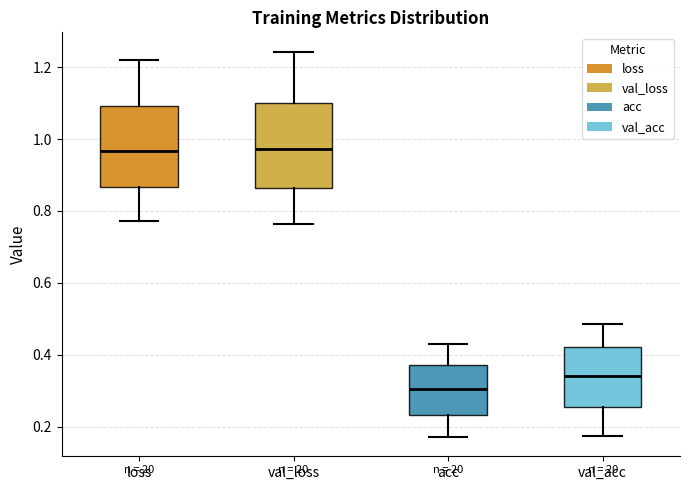

Where is the upper edge of the box for val_loss on the y-axis? The values are not printed on the chart, so give them approximately, as read against the axis.

1.10